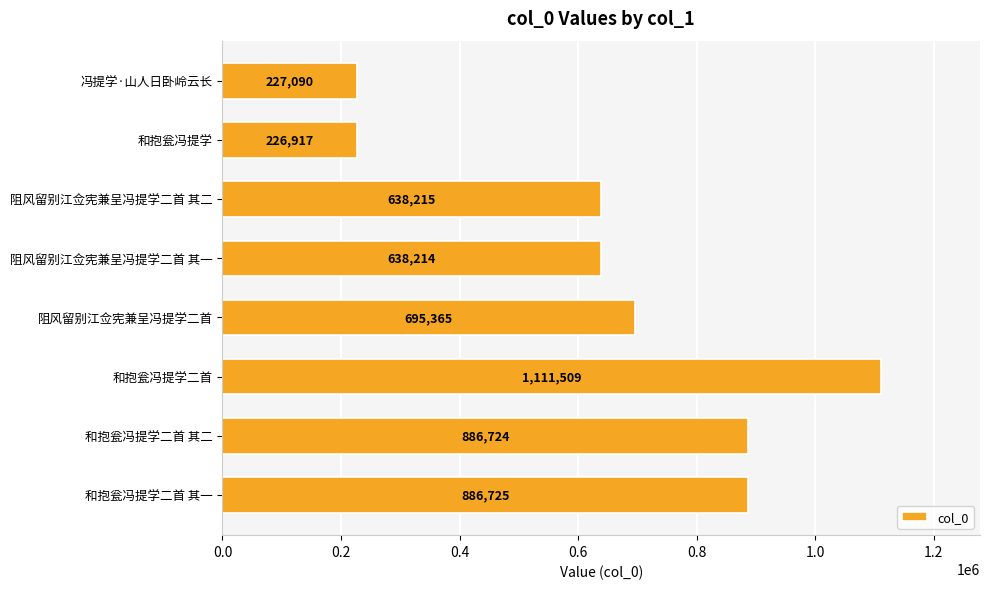

Reading top to bottom, transcribe all the data shown in this chart.

冯提学·山人日卧岭云长=227090	和抱瓮冯提学=226917	阻风留别江佥宪兼呈冯提学二首 其二=638215	阻风留别江佥宪兼呈冯提学二首 其一=638214	阻风留别江佥宪兼呈冯提学二首=695365	和抱瓮冯提学二首=1111509	和抱瓮冯提学二首 其二=886724	和抱瓮冯提学二首 其一=886725